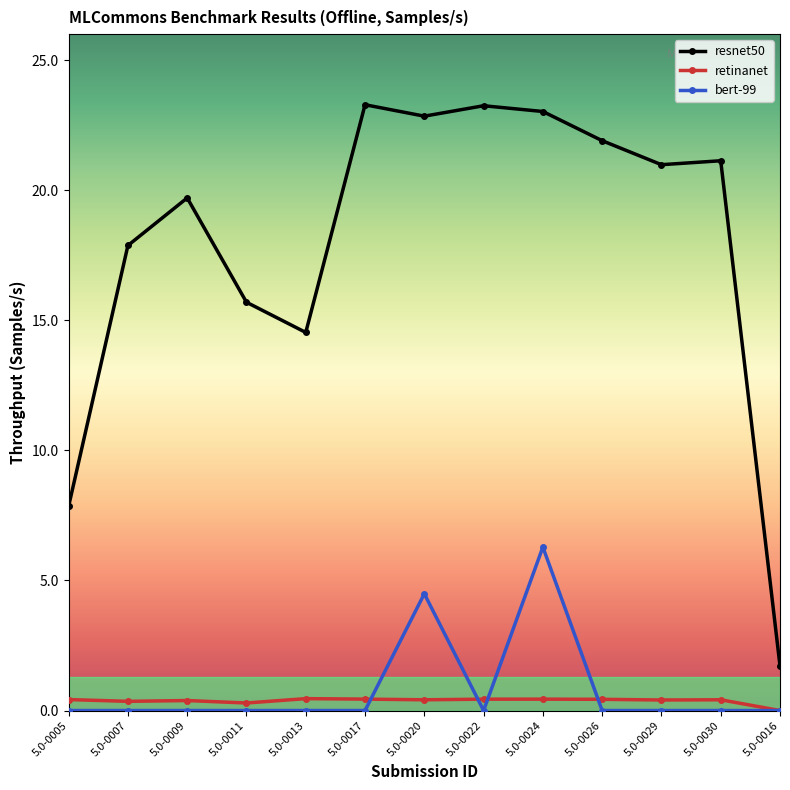

Does the chart have visible grid lines?

No